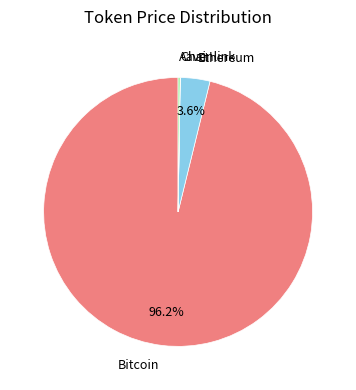

Is there any slice that represents more than half of the pie?

Yes